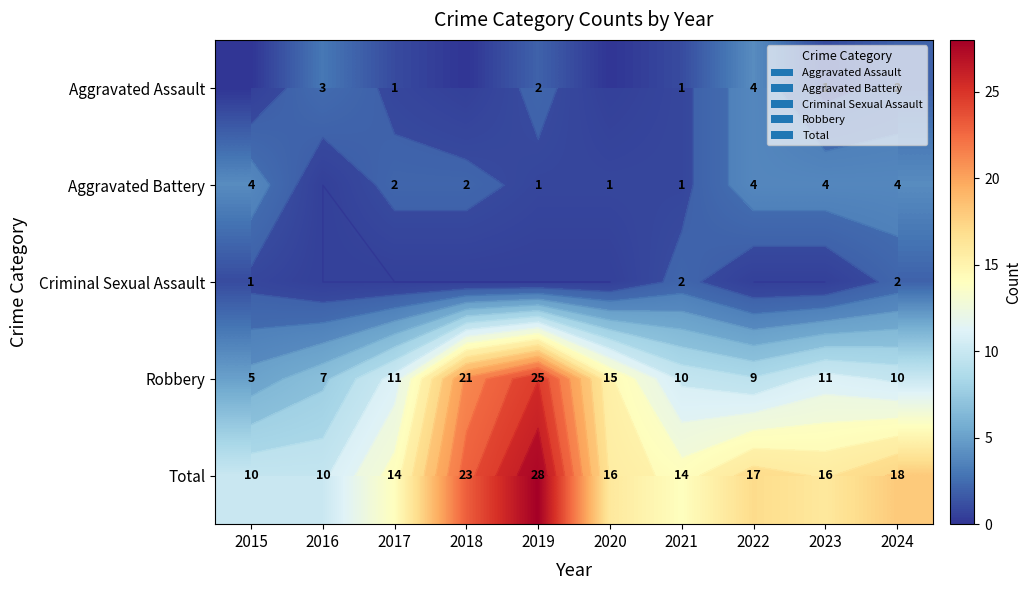

How many distinct data groups are displayed?

5